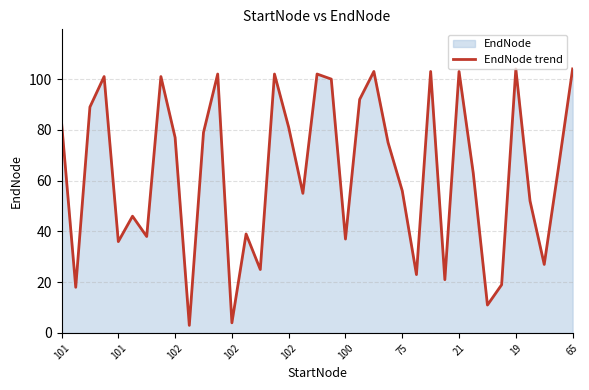

What is the label of the 1st point from the left?

101